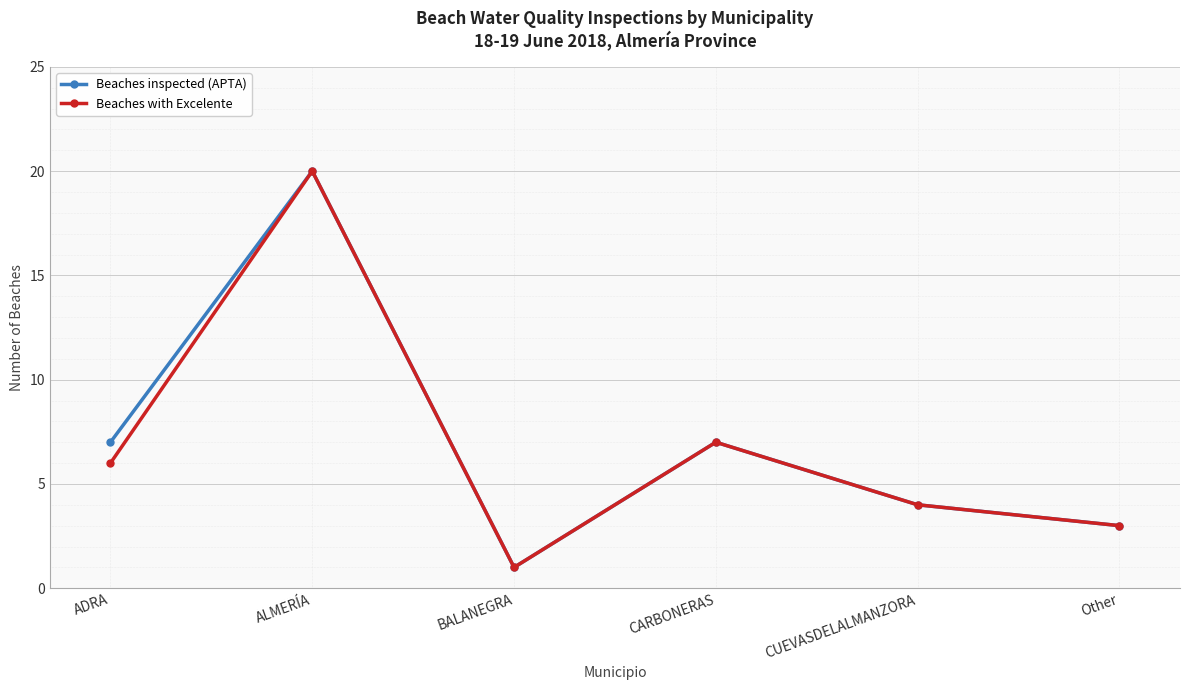

Where is Beaches with Excelente nearest to the value 10?

CARBONERAS